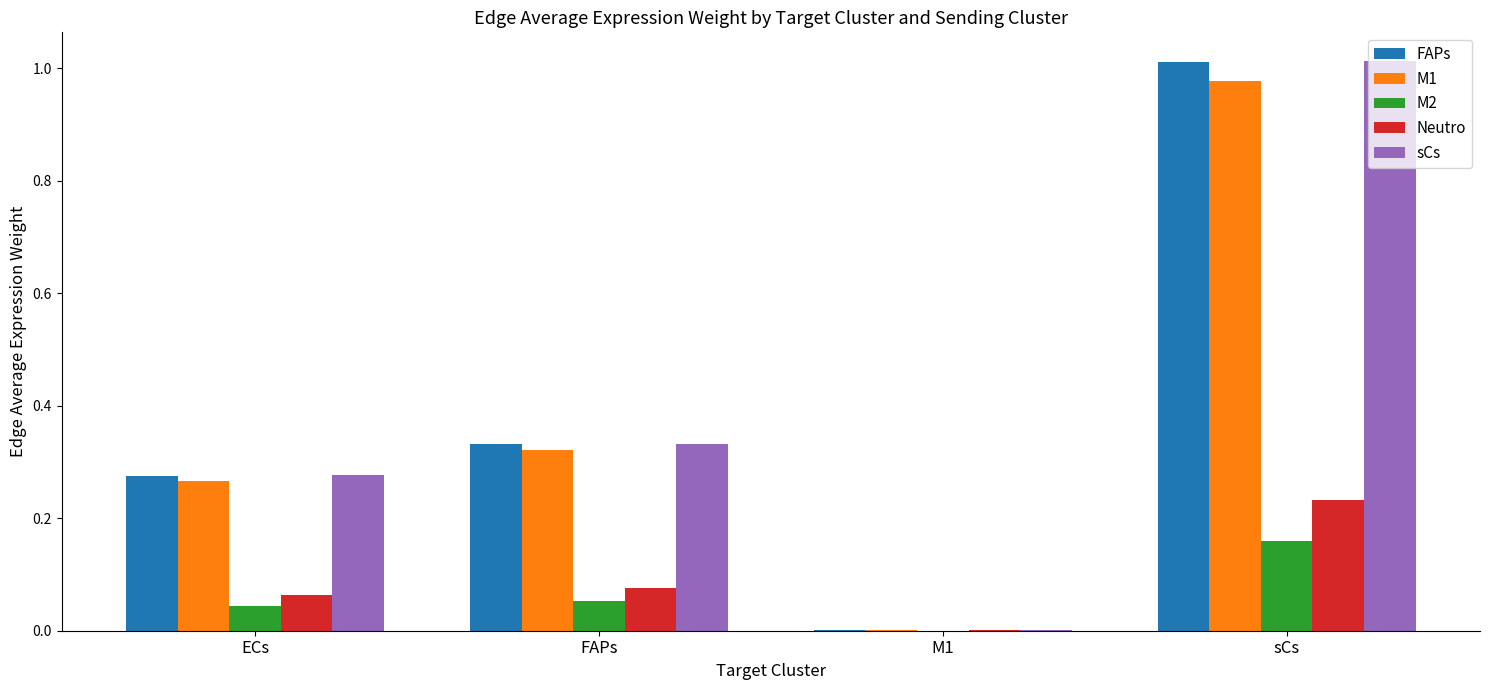

What are all the series names shown in the legend?

FAPs, M1, M2, Neutro, sCs